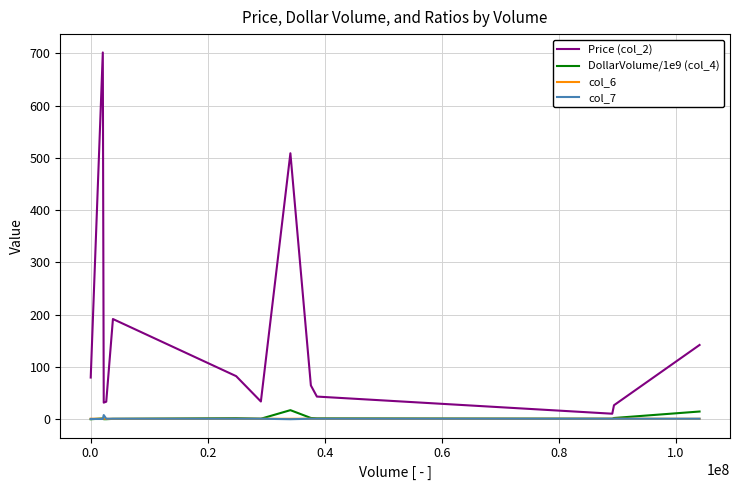

What is the greatest value displayed?

701.9